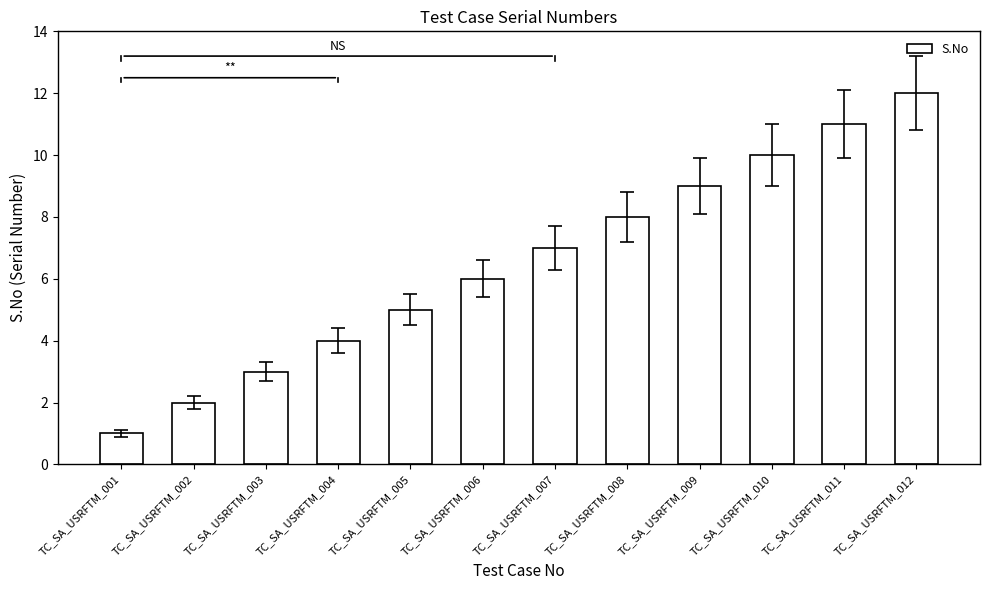

What is the sum of the values at TC_SA_USRFTM_001 and TC_SA_USRFTM_006?

7